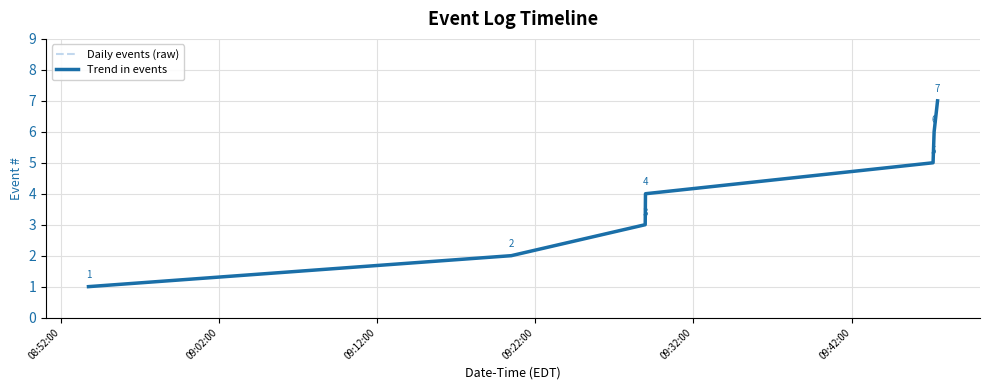

Reading left to right, extract all data points from this chart.

Daily events (raw): 1	2	3	4	5	6	7
Trend in events: 1	2	3	4	5	6	7